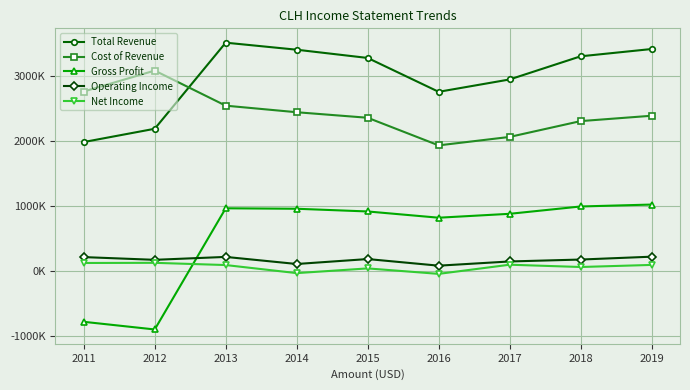

True or false: Operating Income and Net Income cross at least once.

False